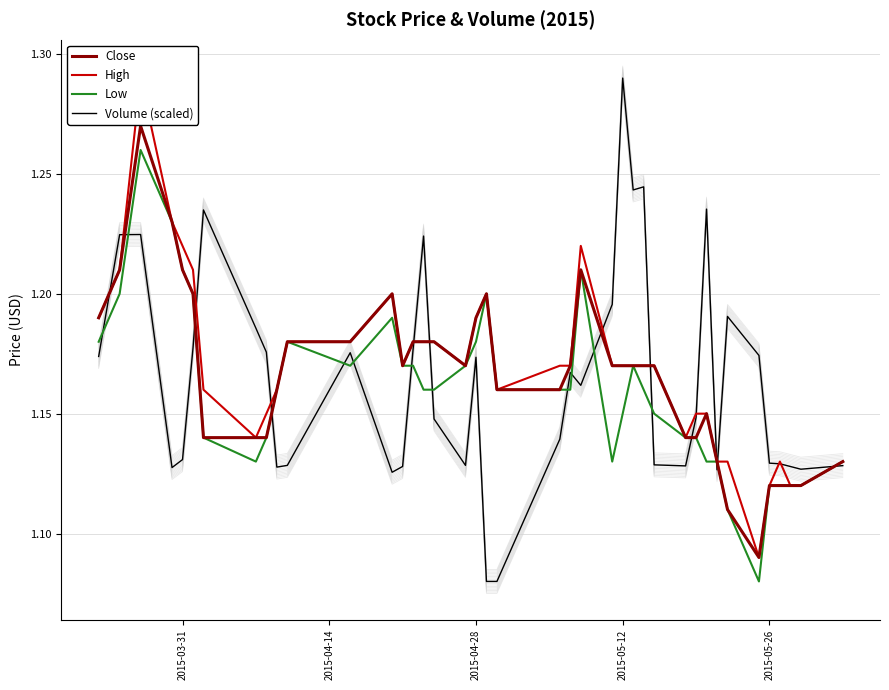

True or false: High has more than 2 points higher than both neighbors.

True